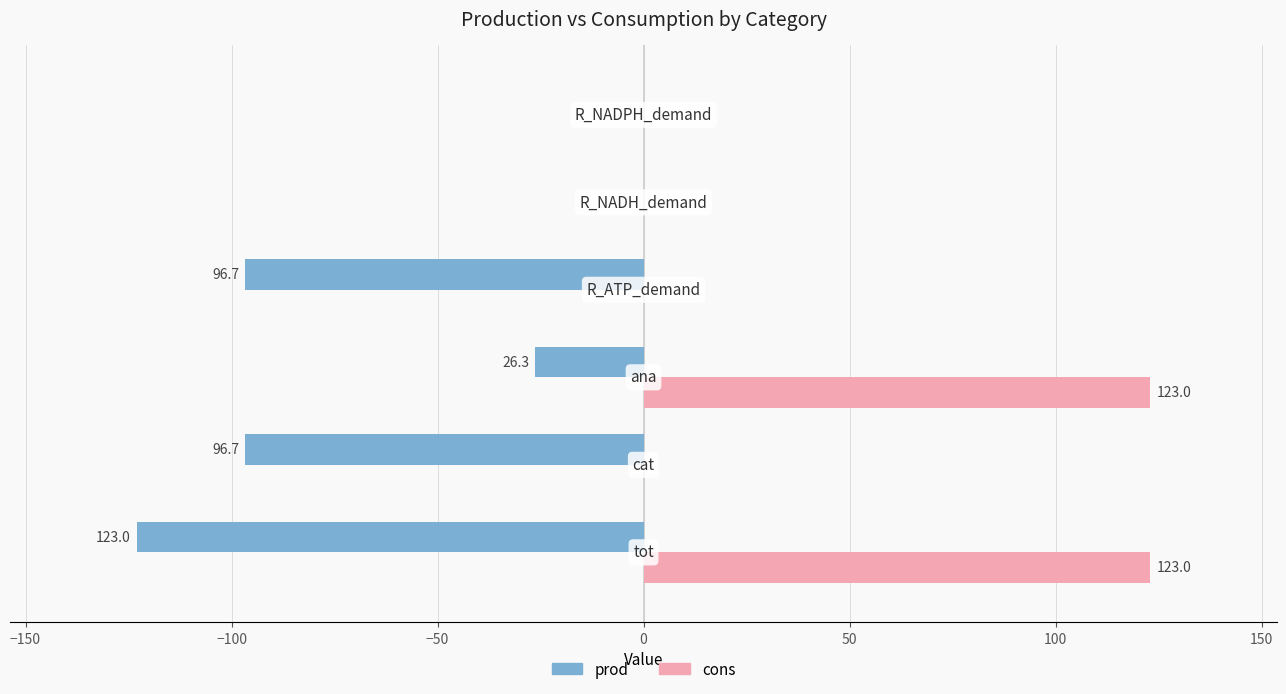

What is the greatest value displayed?

123.0